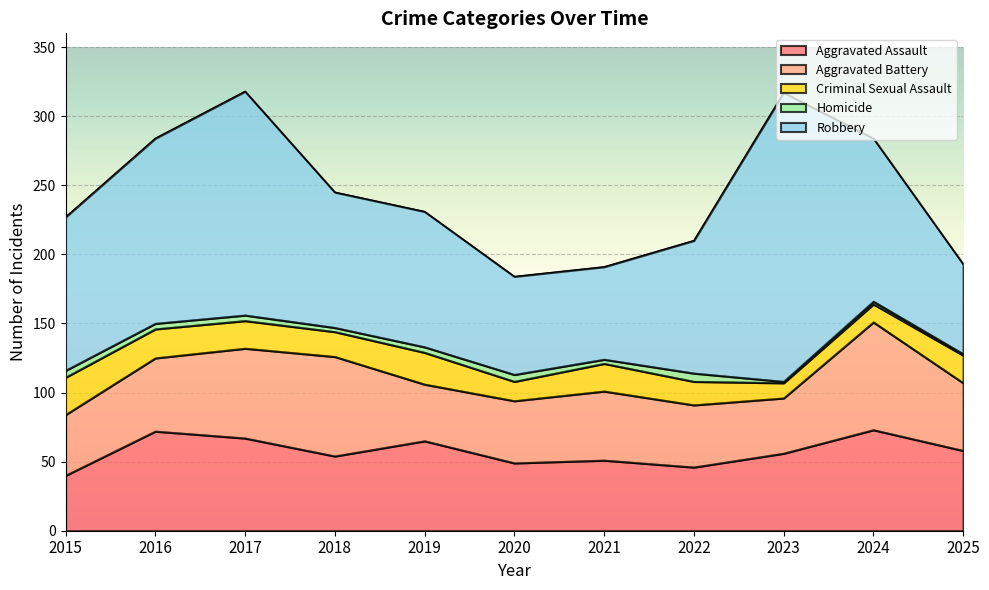

What is the value of the Homicide point at the 11th from the left?

1